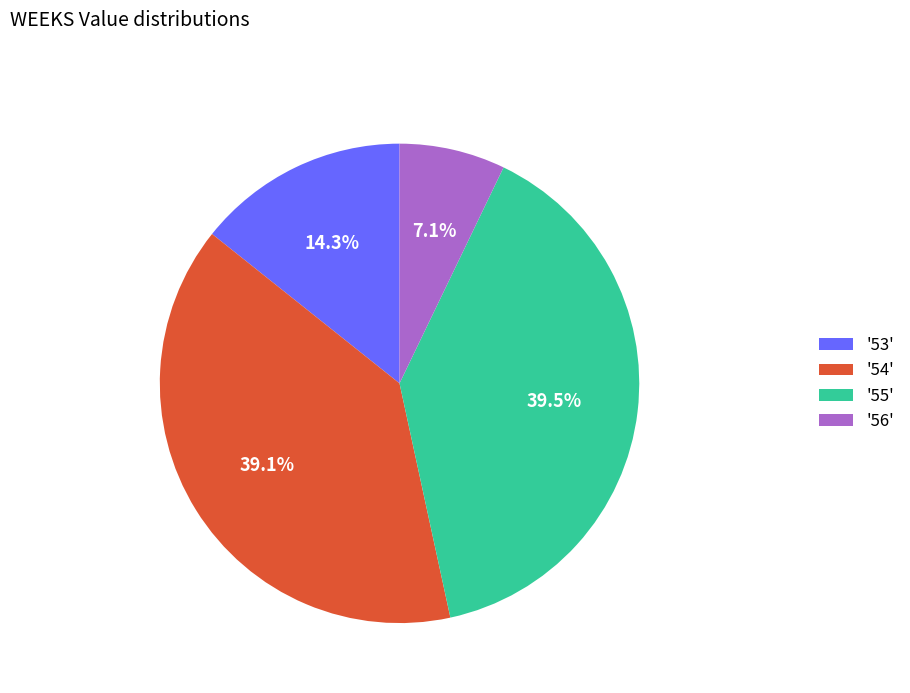

Which category has the smallest portion of the pie?

'56'